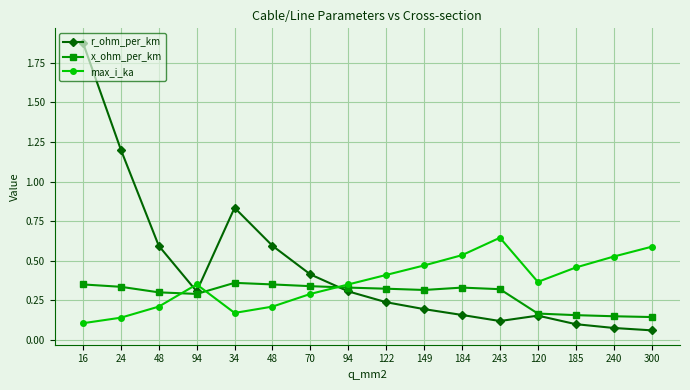

How many lines are shown in the chart?

3